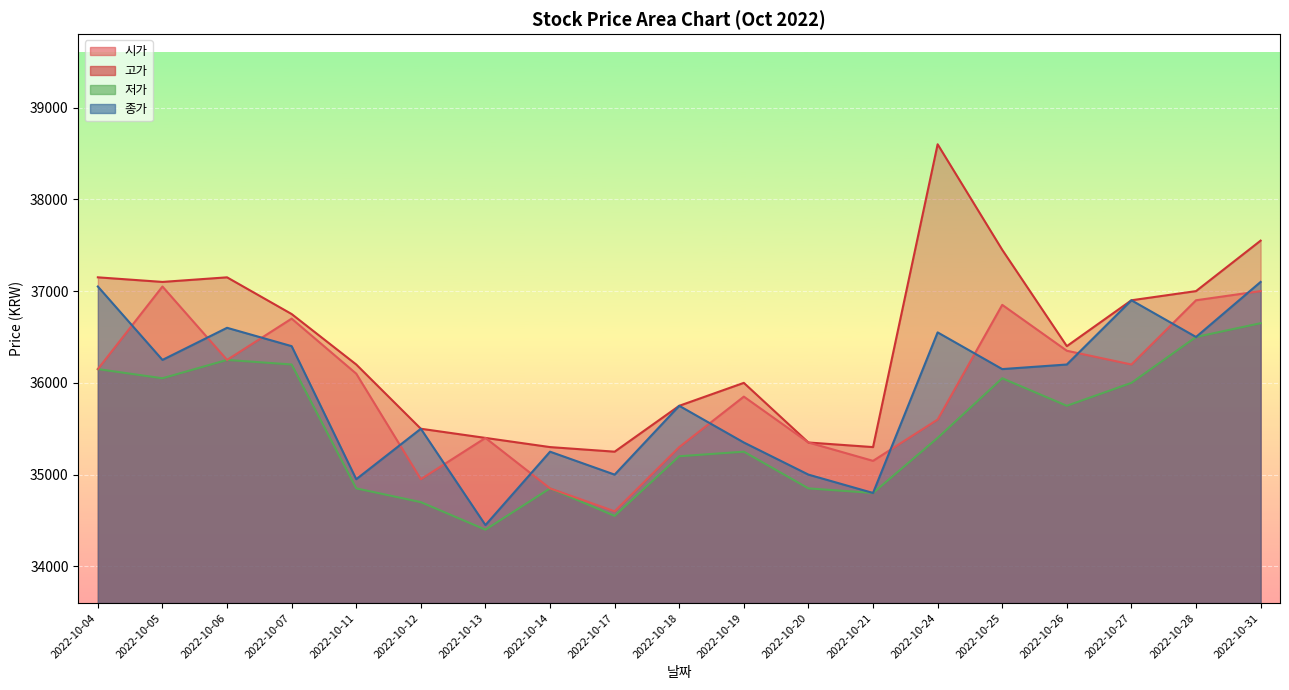

True or false: 고가 and 시가 cross at least once.

False